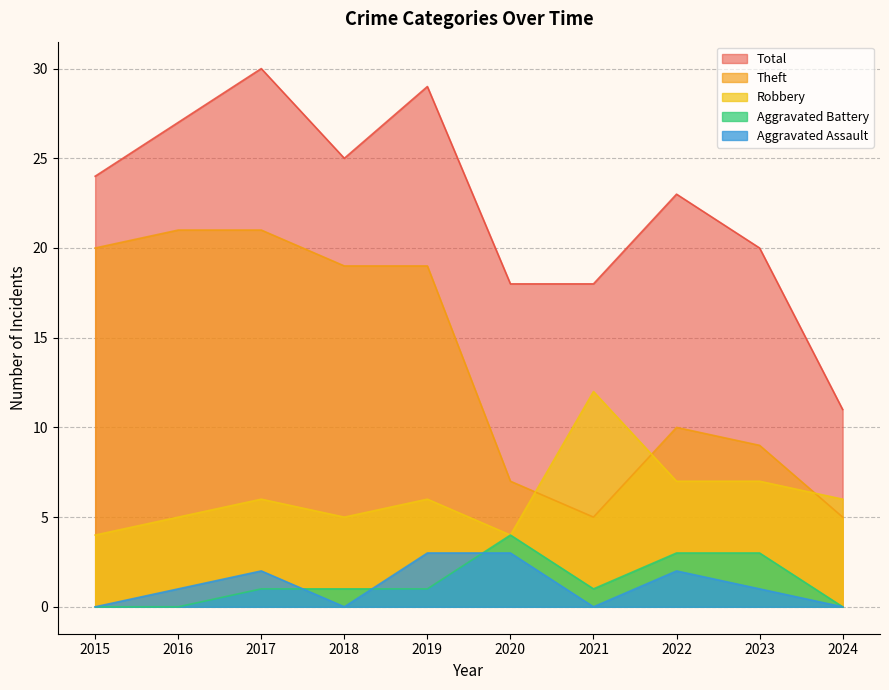

What is the average value of the Aggravated Assault series?

1